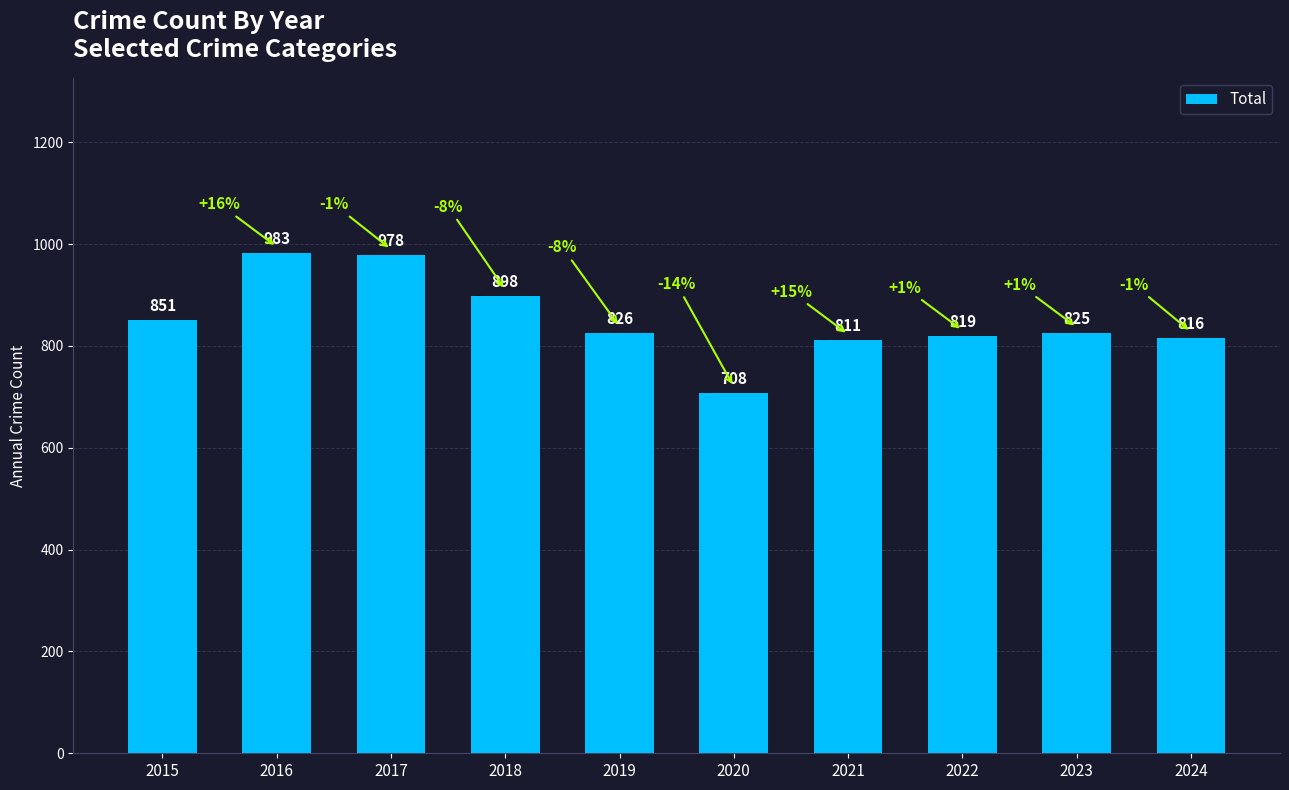

What is the value of the 10th bar from the left?

816